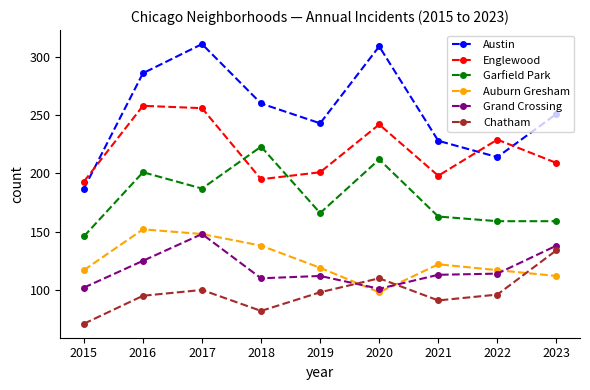

What is the sum of the Chatham values at 2019 and 2021?

189